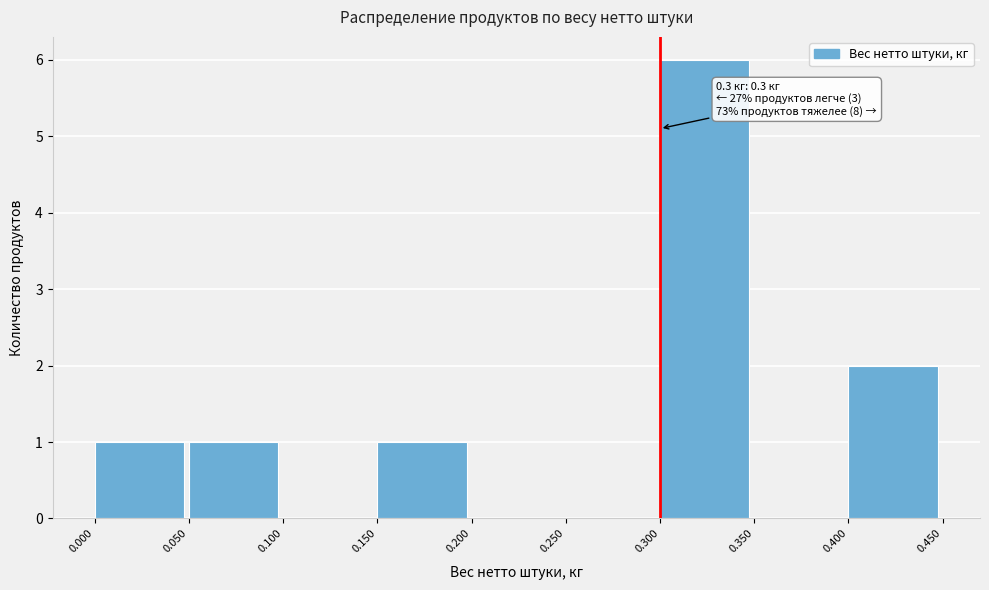

Over which range of the x-axis is the bar tallest?

0.300 to 0.350